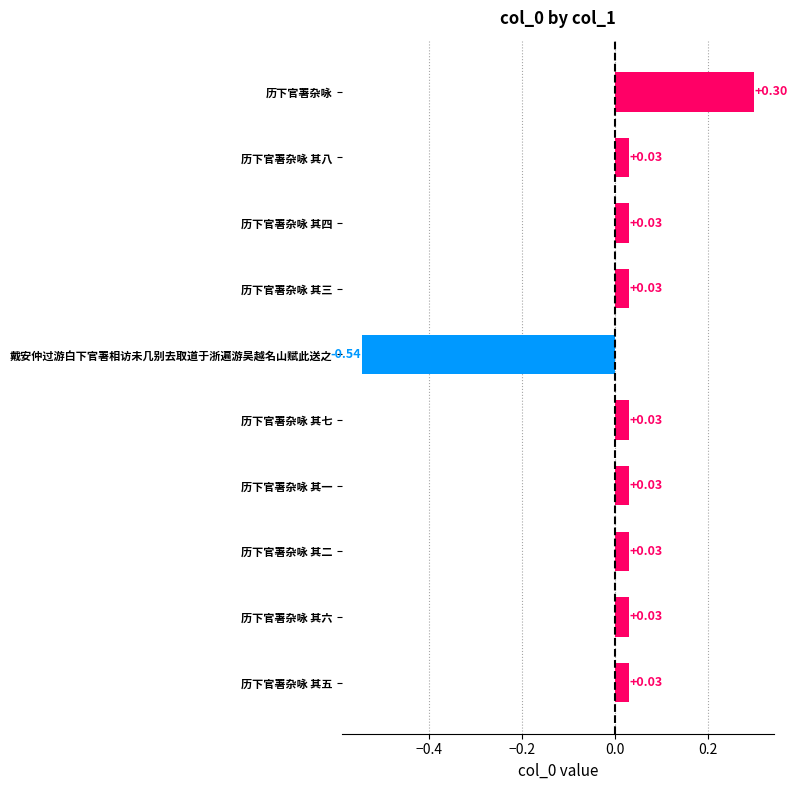

Which category has the highest value across all series?

历下官署杂咏